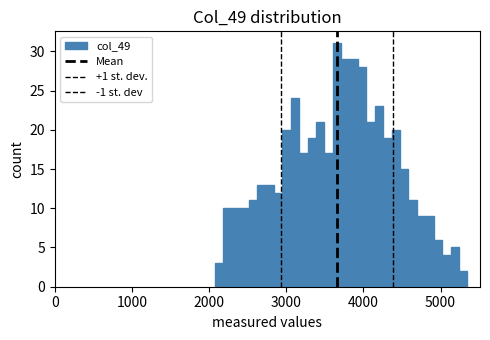

Read against the x-axis, roughly where is the centre of the tallest bar?

3700